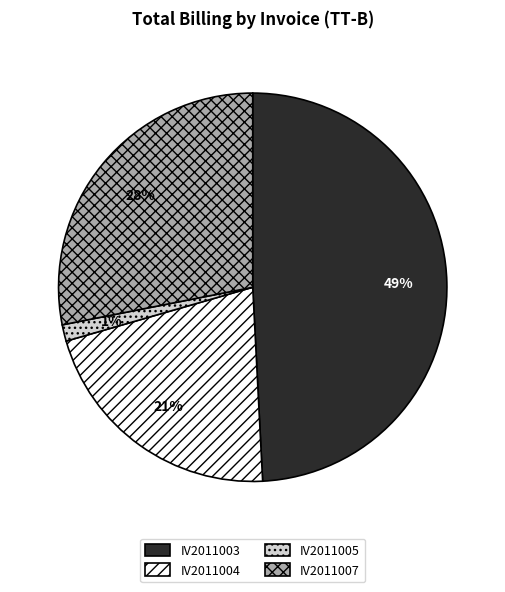

Between IV2011004 and IV2011007, which is larger?

IV2011007